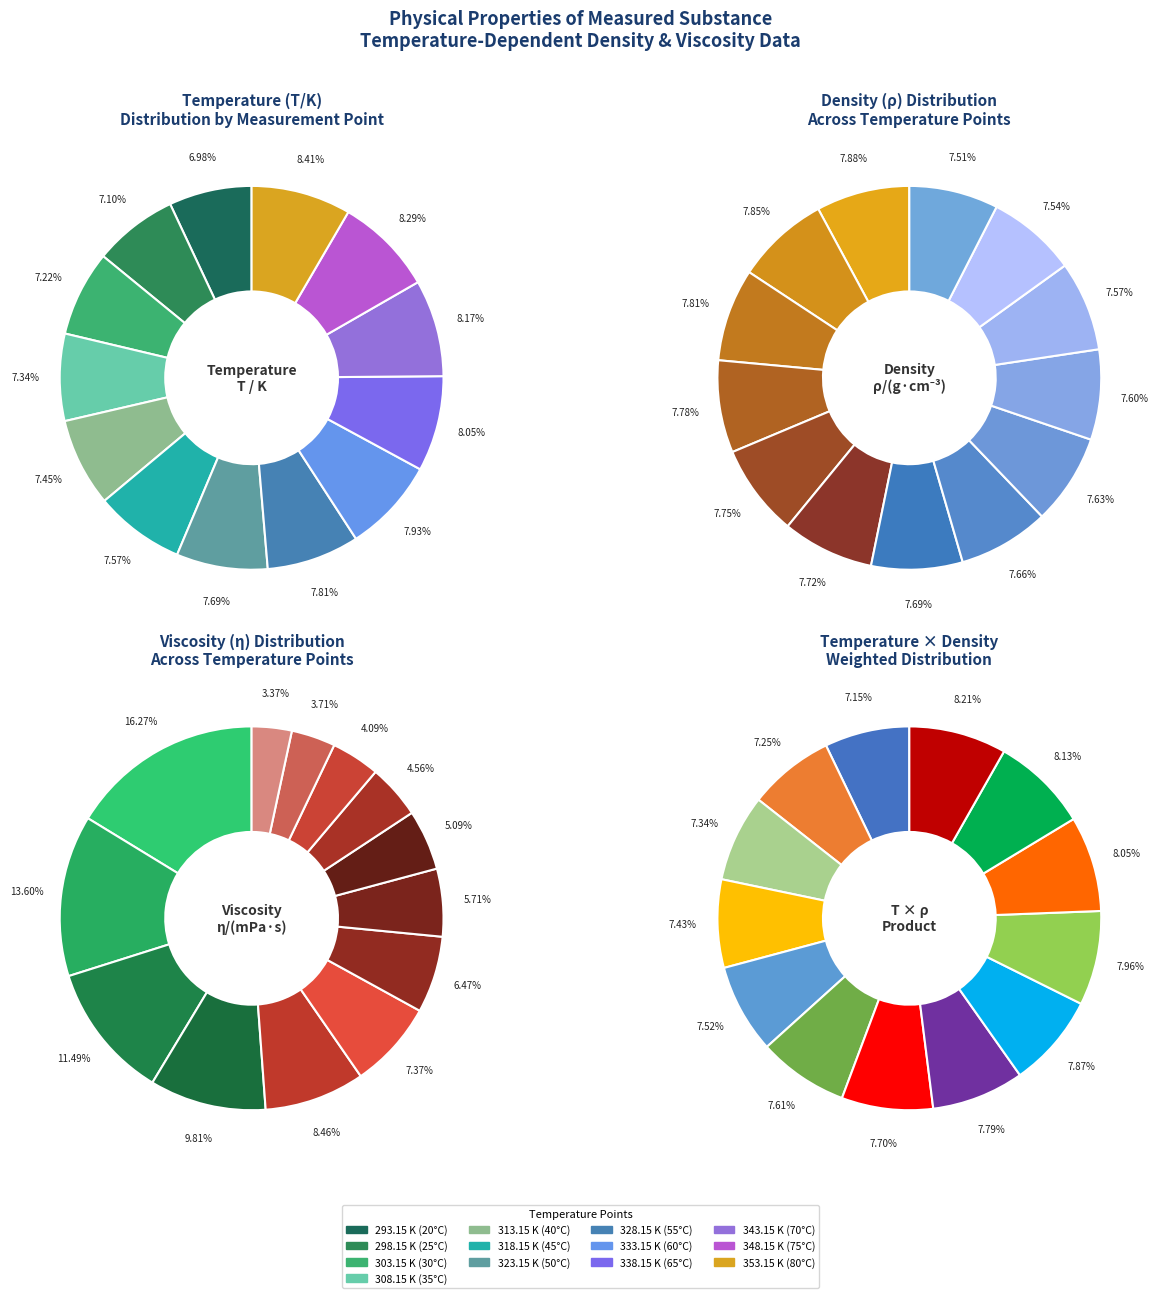

Count the number of slices in the pie.

13